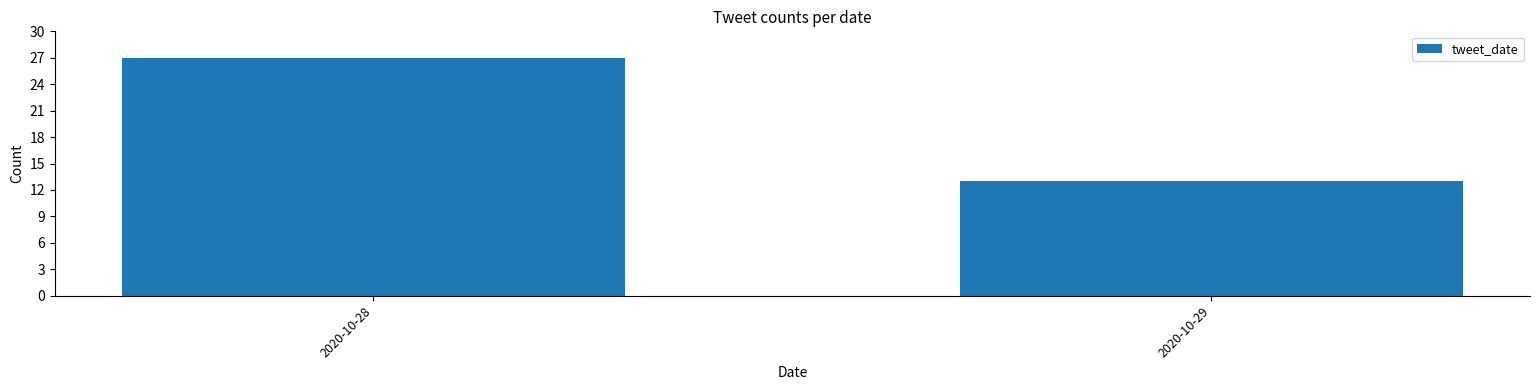

Reading right to left, extract all data points from this chart.

2020-10-29=13	2020-10-28=27